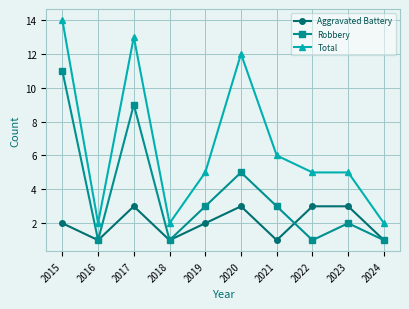

Which series has the largest total across all categories?

Total